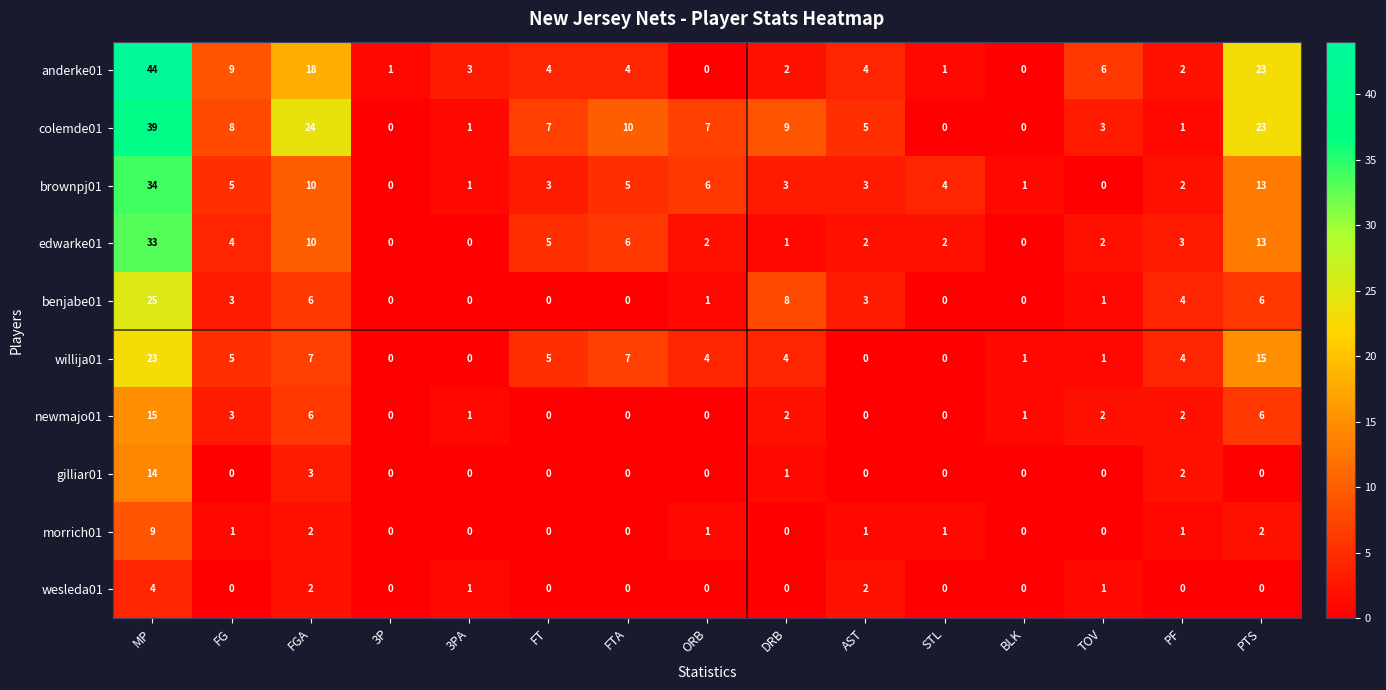

What is the spread (max minus min) of values at BLK?

1